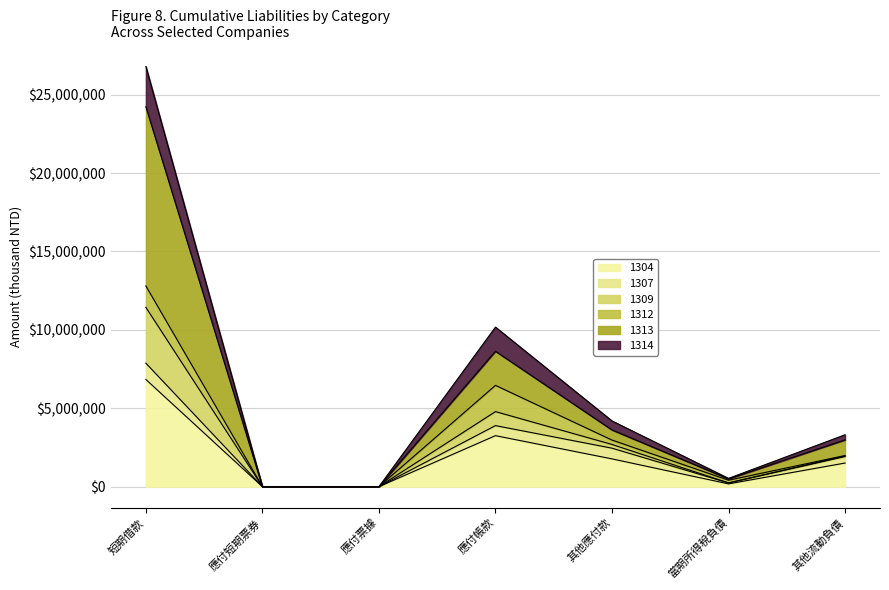

True or false: 1314 and 1304 cross at least once.

False